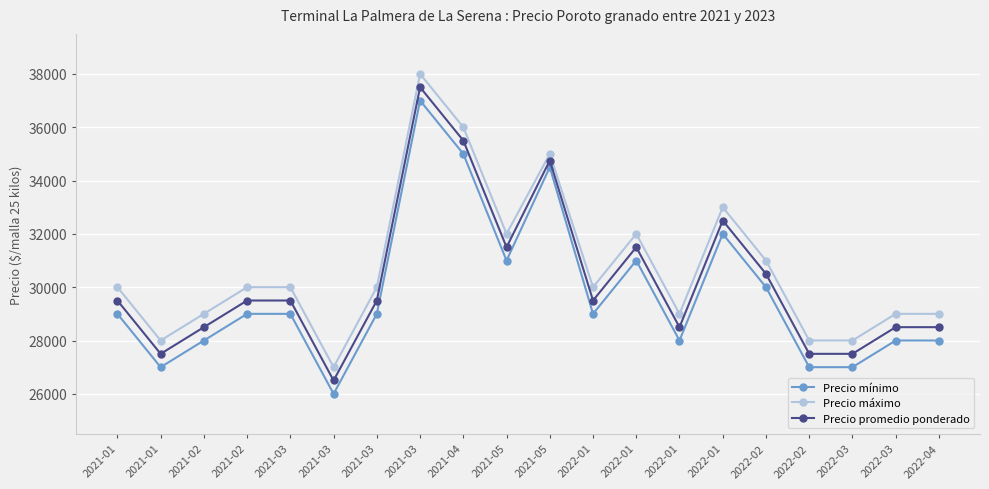

Reading left to right, what are all the values shown in this chart?

Precio mínimo: 29000	27000	28000	29000	29000	26000	29000	37000	35000	31000	34500	29000	31000	28000	32000	30000	27000	27000	28000	28000
Precio máximo: 30000	28000	29000	30000	30000	27000	30000	38000	36000	32000	35000	30000	32000	29000	33000	31000	28000	28000	29000	29000
Precio promedio ponderado: 29500	27500	28500	29500	29500	26500	29500	37500	35500	31500	34750	29500	31500	28500	32500	30500	27500	27500	28500	28500